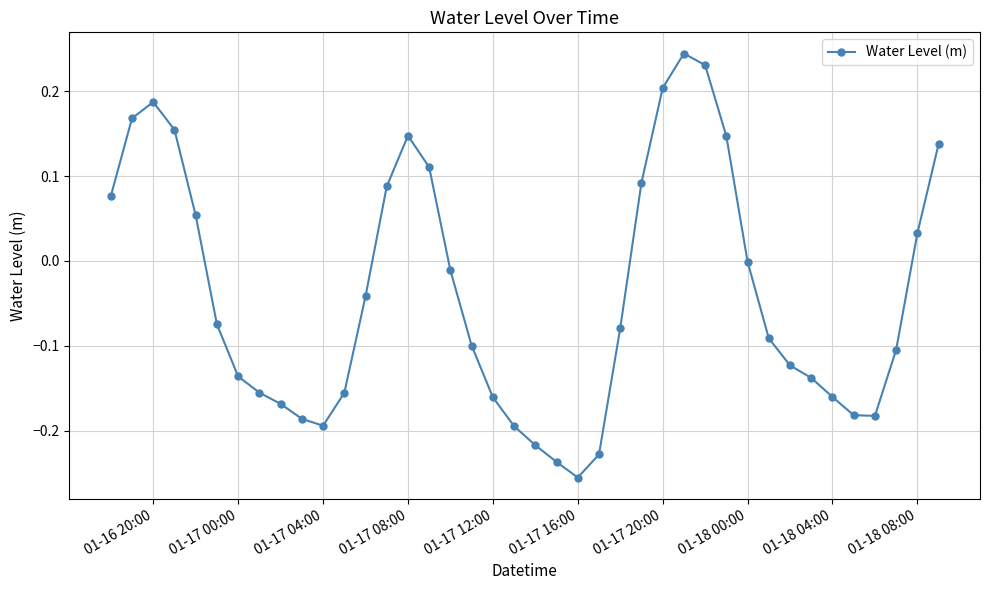

How many points are lower than both their immediate neighbors (excluding endpoints)?

3